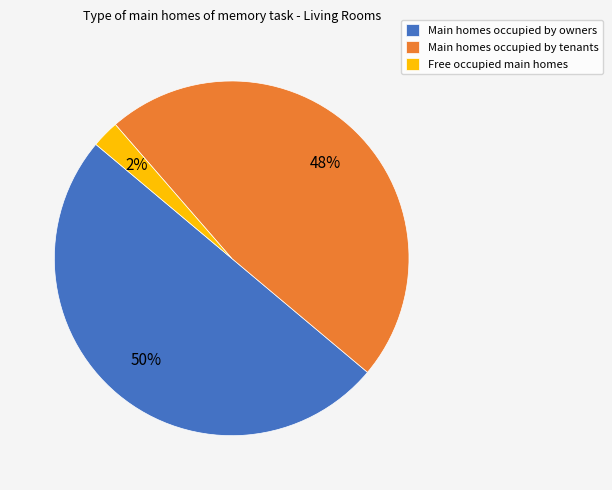

What is the largest slice in the pie chart?

Main homes occupied by owners